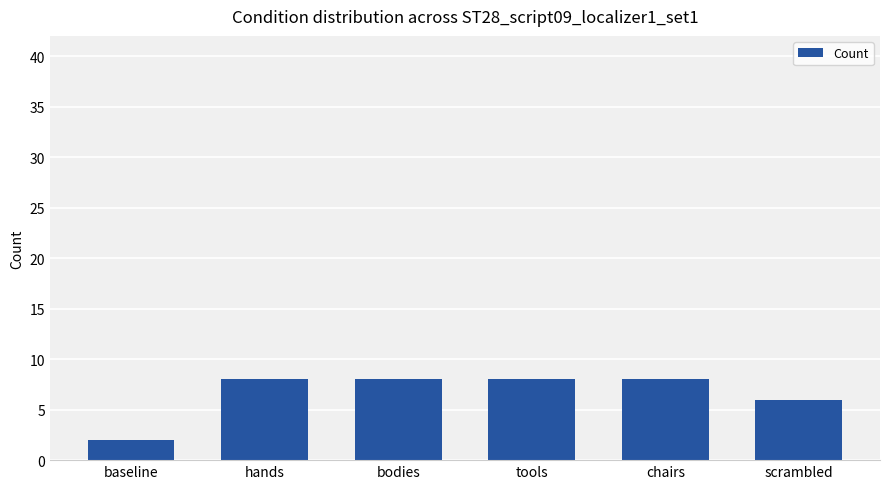

The value at chairs is 8. True or false?

True